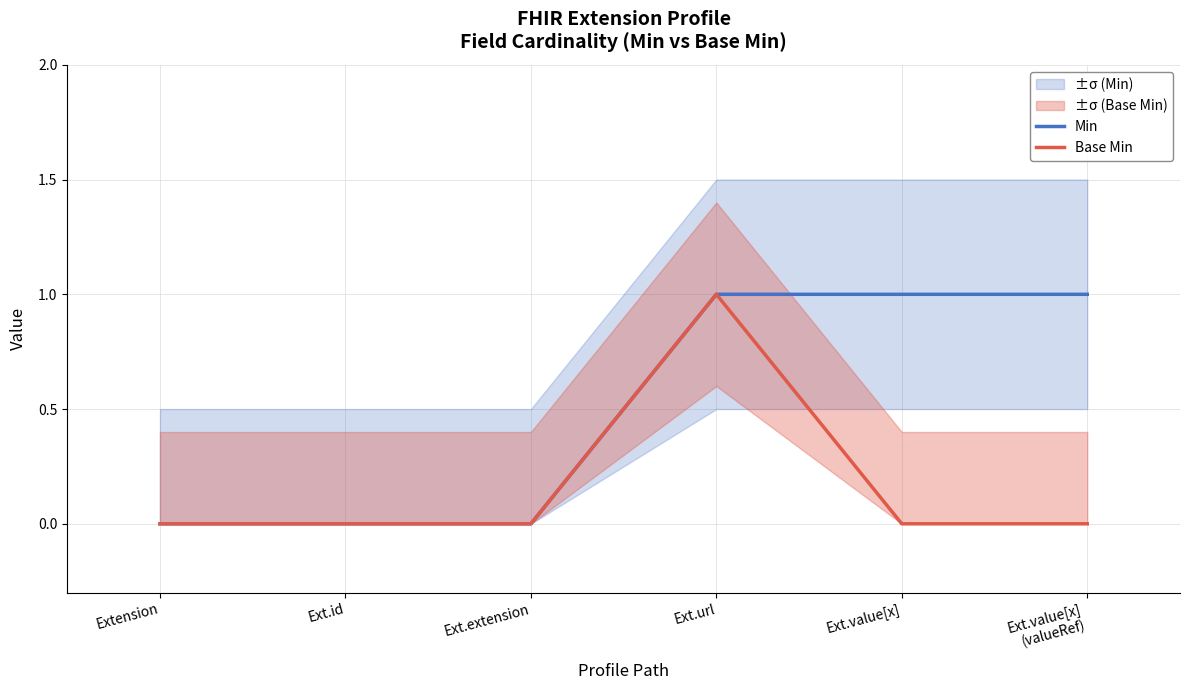

What is the difference between the second highest and second lowest values in the Min series?

1